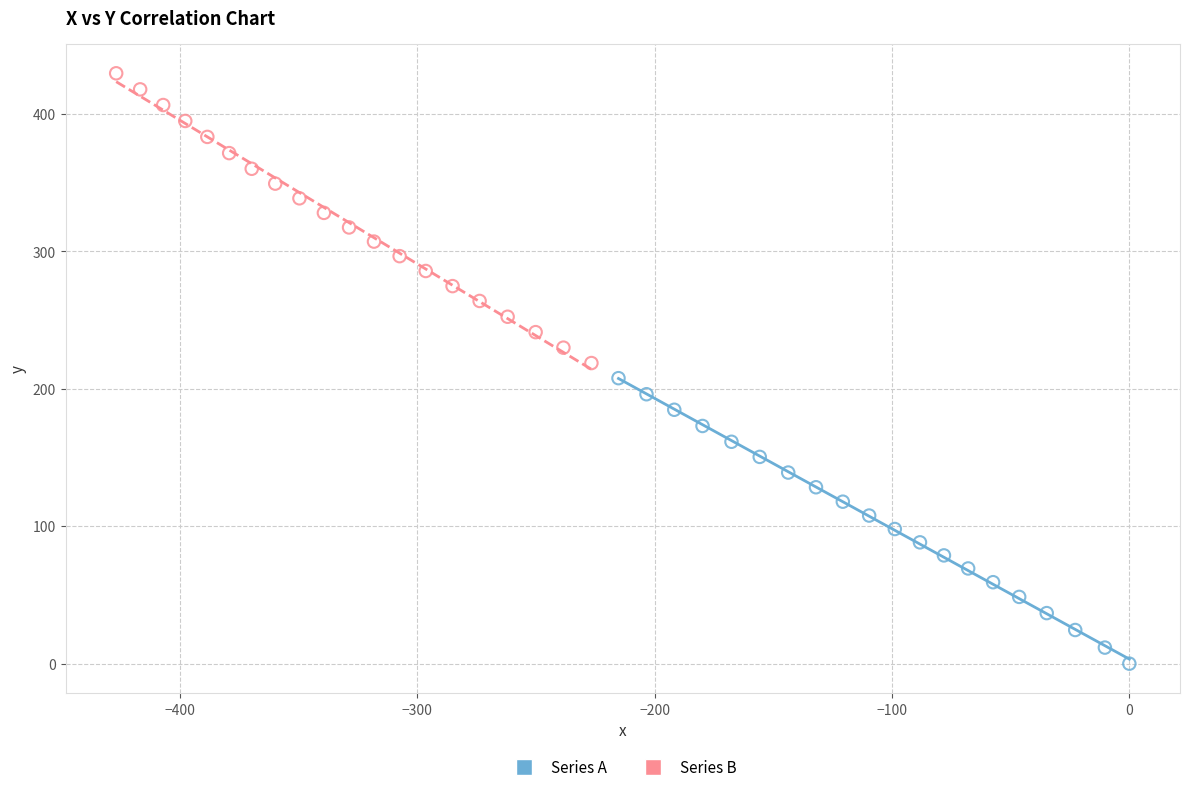

Which series reaches the minimum Y coordinate?

Series A